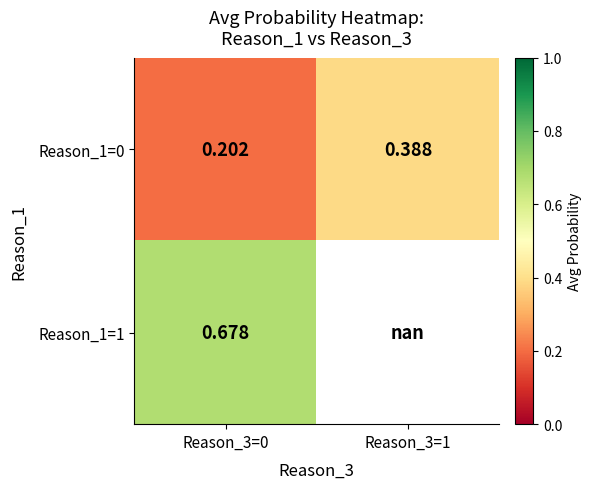

What is the difference between the maximum and minimum values in the Reason_1=0 series?

0.2